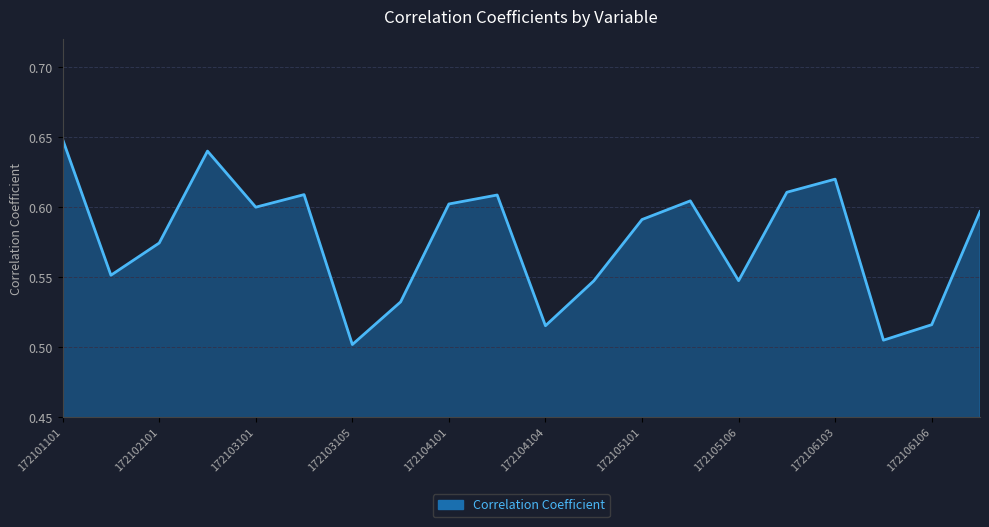

Does the chart have visible grid lines?

Yes